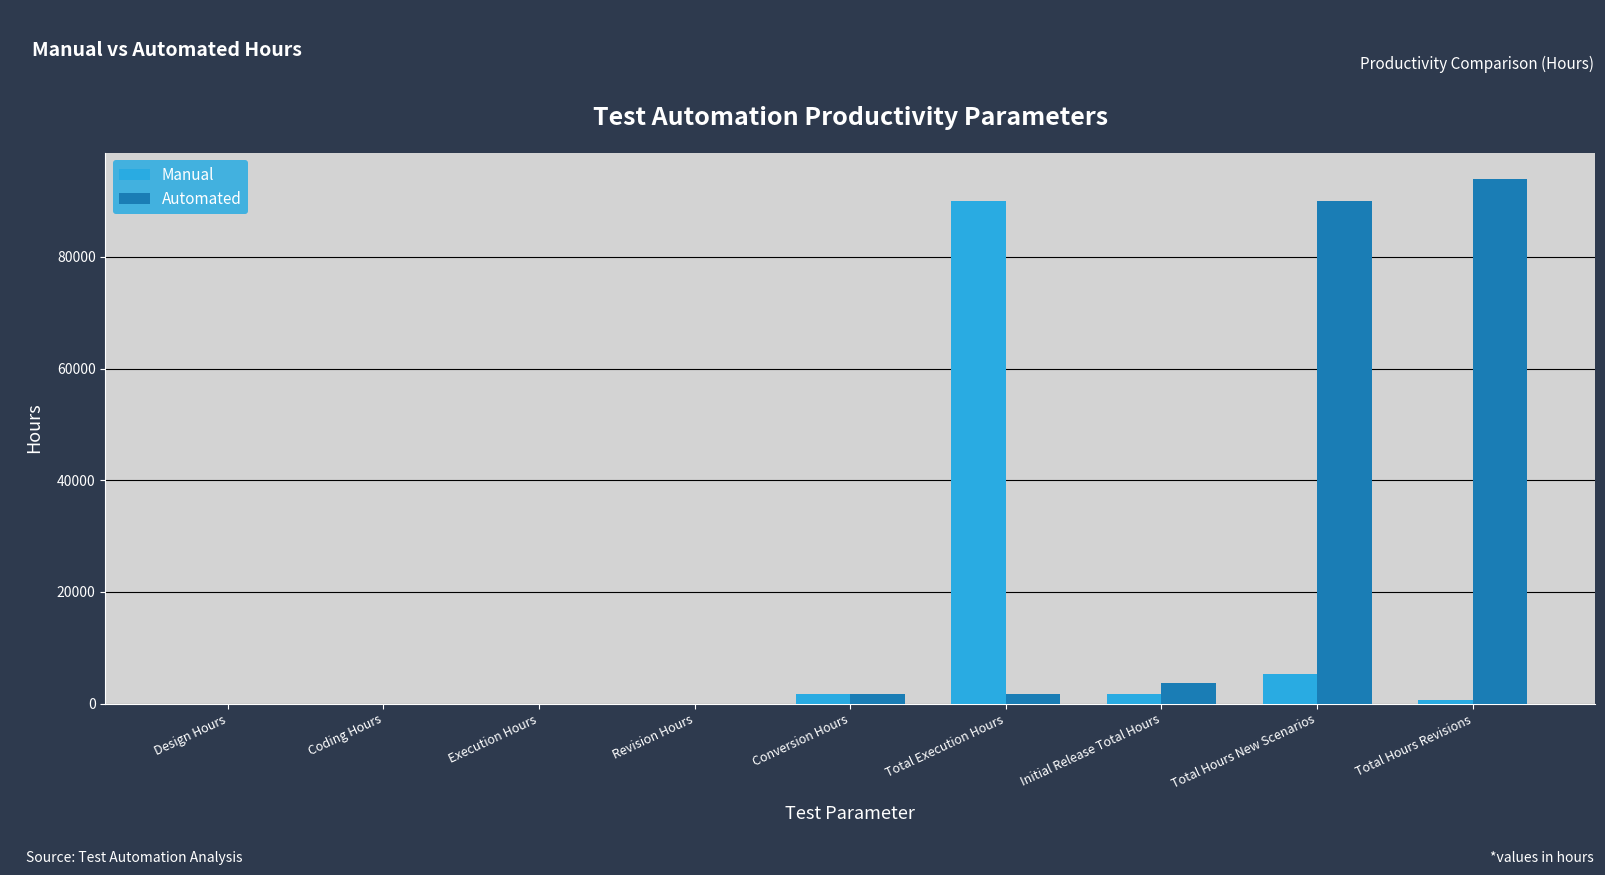

At which label is Manual closest to 45000?

Total Hours New Scenarios